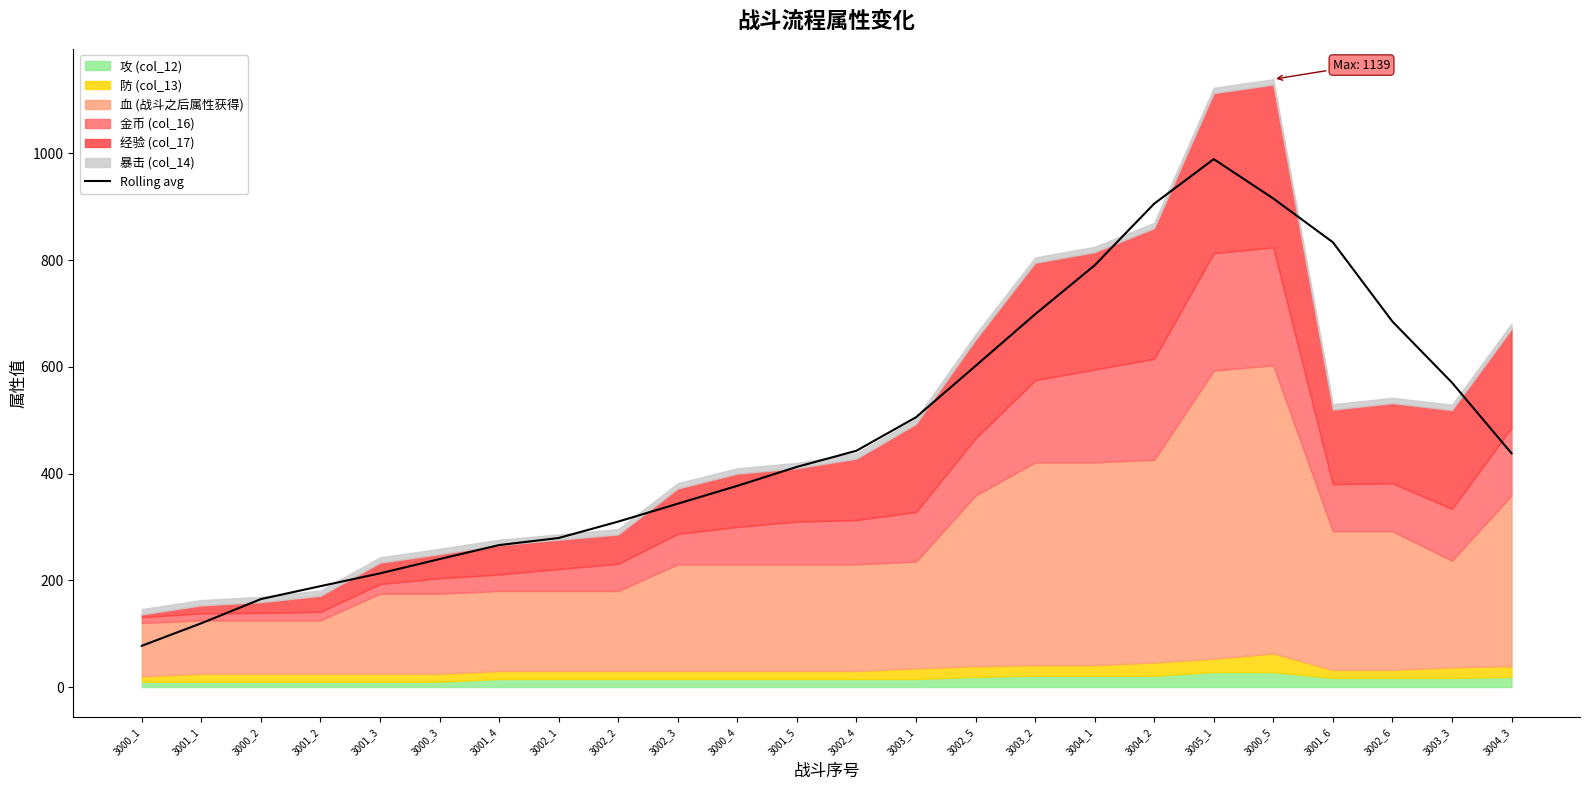

What is the greatest value displayed?

989.2